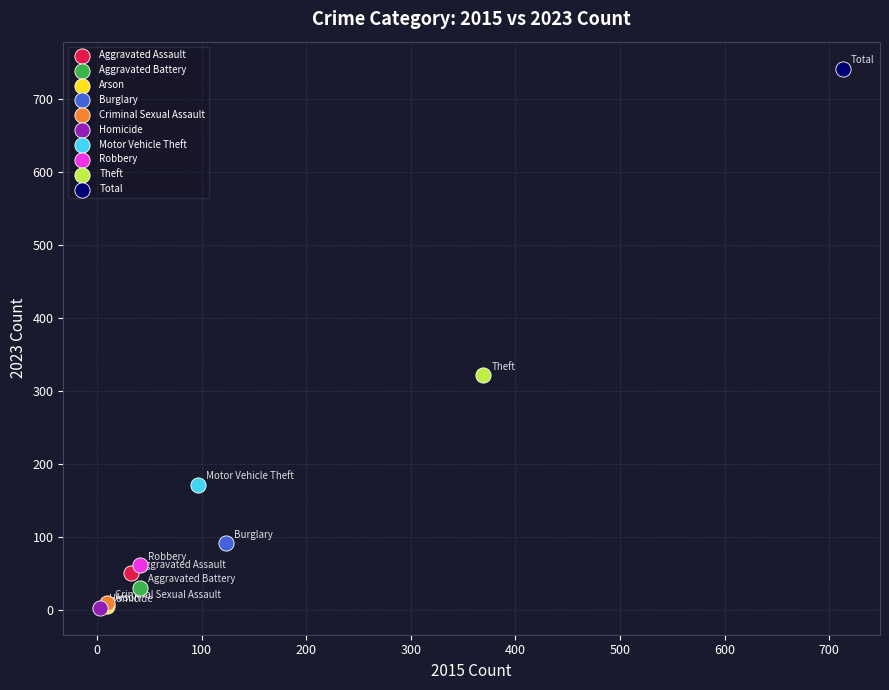

What are all the series names shown in the legend?

Aggravated Assault, Aggravated Battery, Arson, Burglary, Criminal Sexual Assault, Homicide, Motor Vehicle Theft, Robbery, Theft, Total